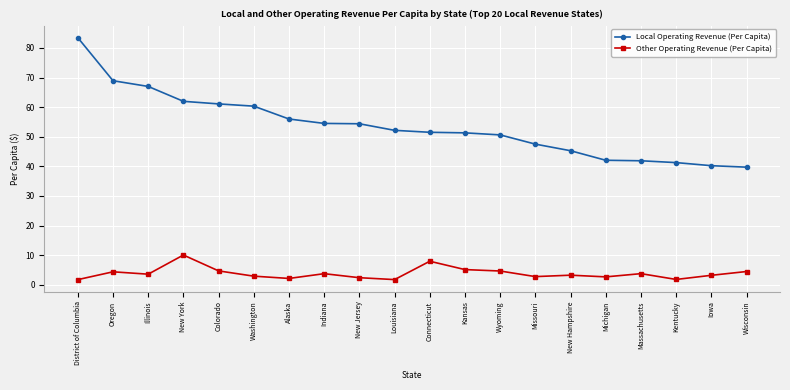

At how many categories does at least one series exceed 79?

1